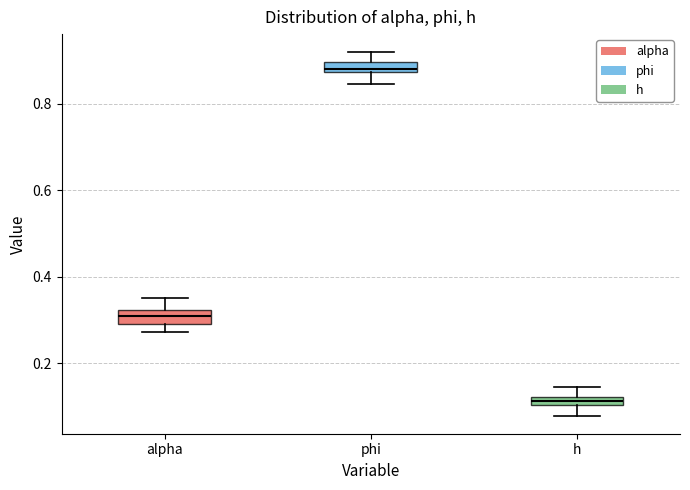

Where is the upper edge of the box for phi on the y-axis? The values are not printed on the chart, so give them approximately, as read against the axis.

0.90